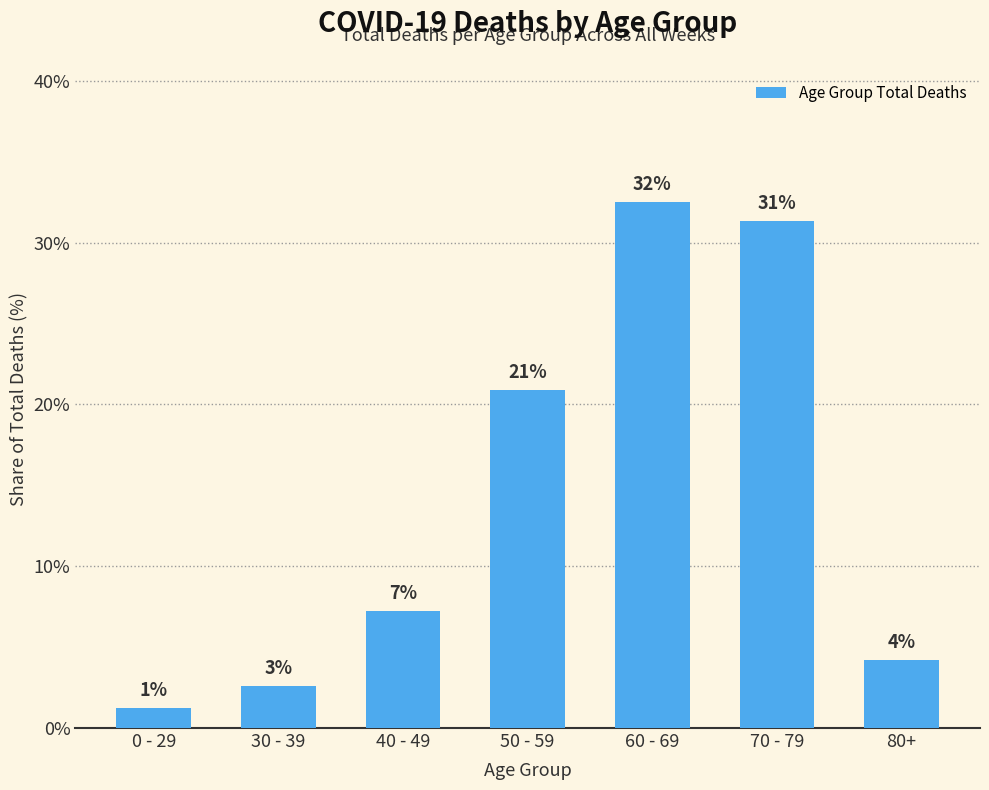

List the labels in order of value, largest first.

60 - 69, 70 - 79, 50 - 59, 40 - 49, 80+, 30 - 39, 0 - 29